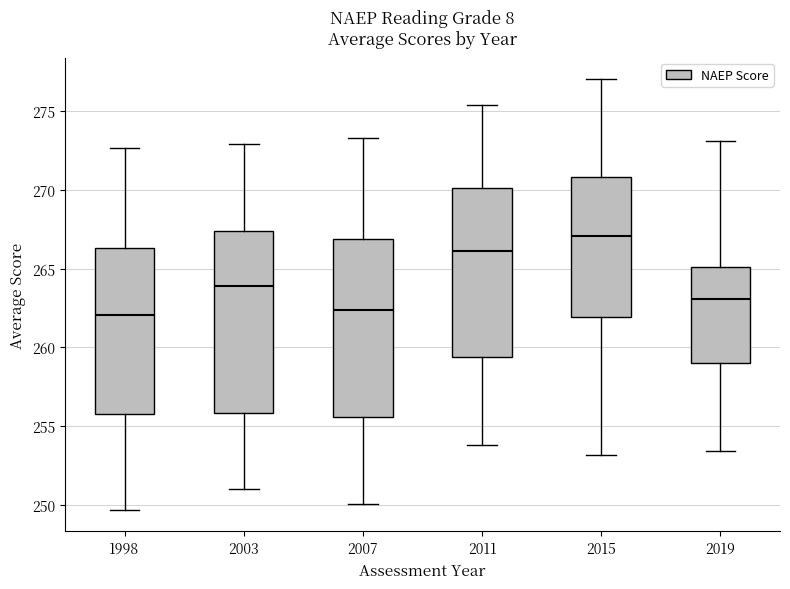

Reading left to right, read every box against the y-axis: the position of its median line, the range the box covers, and the ends of its whiskers. The values are not printed on the chart, so give them approximately, as read against the axis.

1998: median 262.0, box 256.0 to 266.5, whiskers 249.5 to 272.5
2003: median 264.0, box 256.0 to 267.5, whiskers 251.0 to 273.0
2007: median 262.5, box 255.5 to 267.0, whiskers 250.0 to 273.5
2011: median 266.0, box 259.5 to 270.0, whiskers 254.0 to 275.5
2015: median 267.0, box 262.0 to 271.0, whiskers 253.0 to 277.0
2019: median 263.0, box 259.0 to 265.0, whiskers 253.5 to 273.0